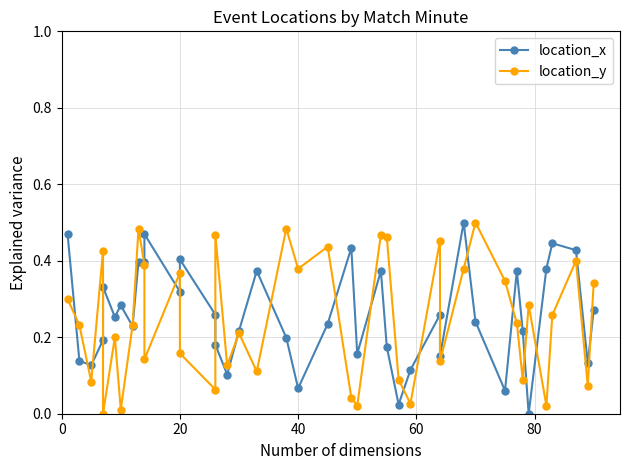

The location_y series shows 0.1 at 20. True or false?

False